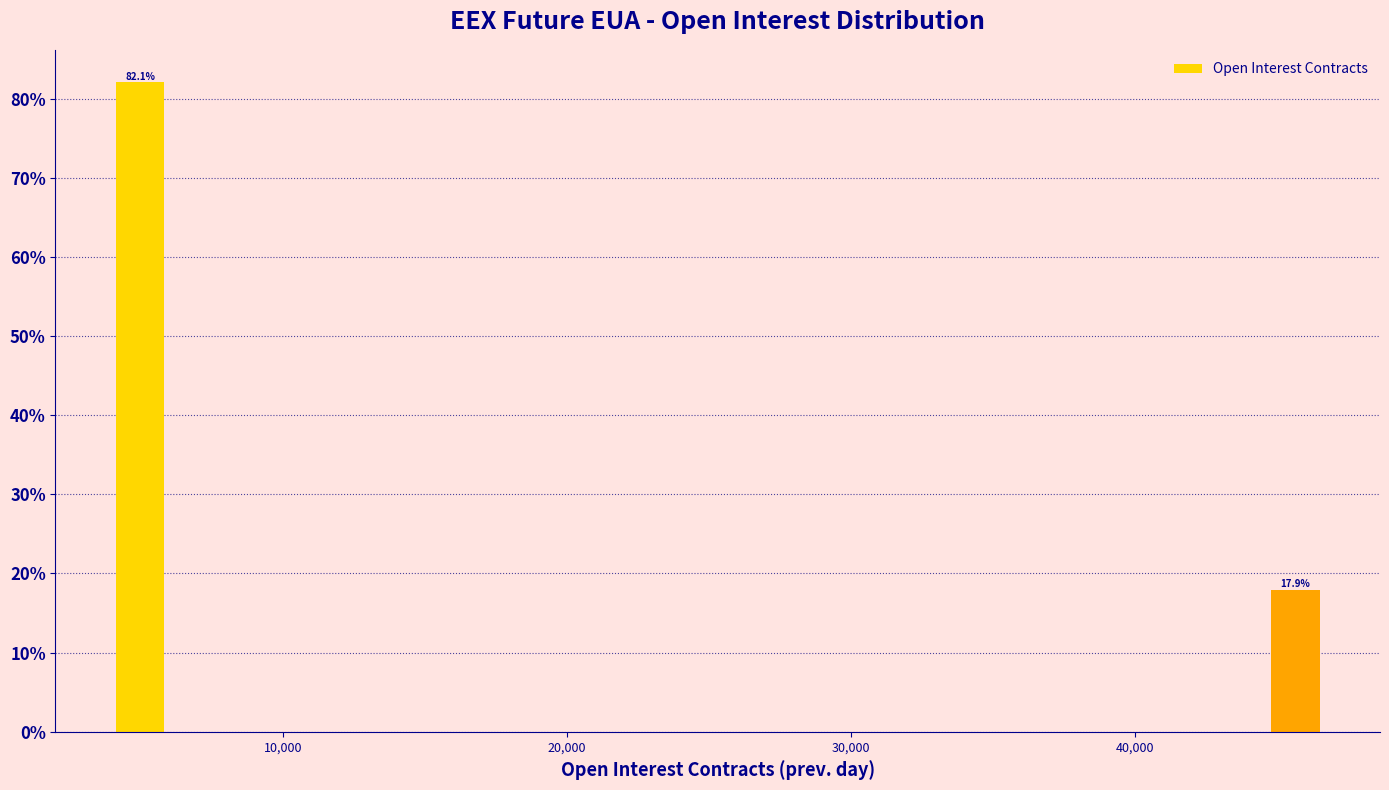

Around what value on the x-axis is the tallest bar? Give the approximate position of its centre, as read against the axis.

5000